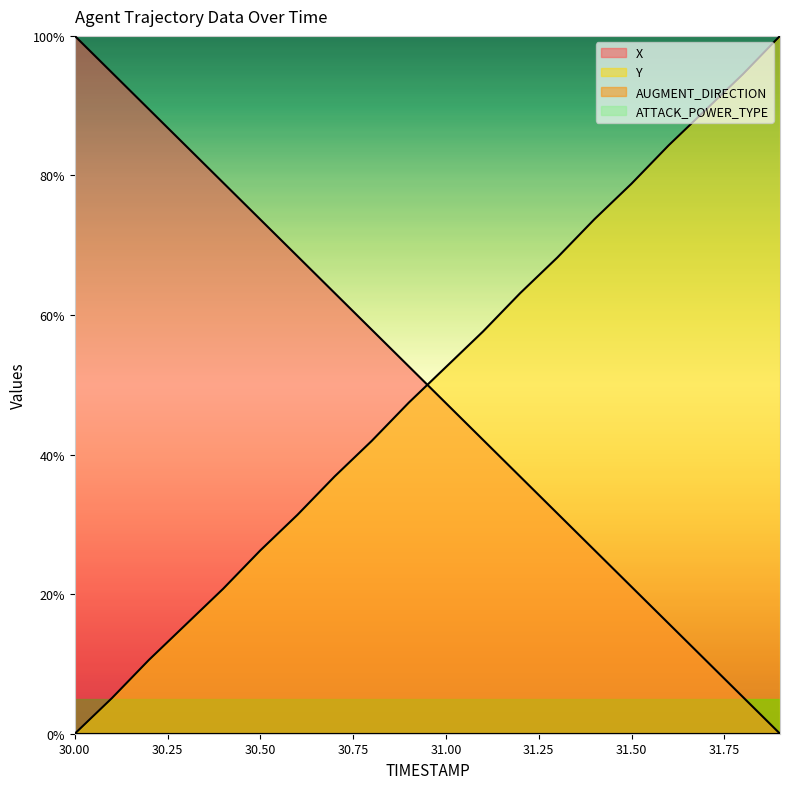

True or false: Y and X cross at least once.

True